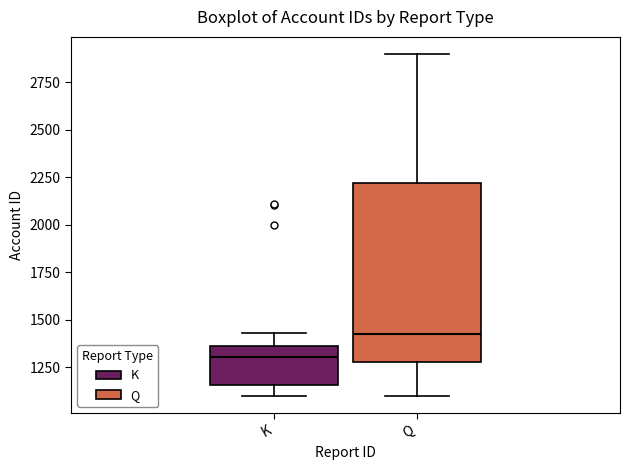

Reading left to right, read every box against the y-axis: the position of its median line, the range the box covers, and the ends of its whiskers. The values are not printed on the chart, so give them approximately, as read against the axis.

K: median 1300, box 1150 to 1350, whiskers 1100 to 1450
Q: median 1450, box 1300 to 2200, whiskers 1100 to 2900